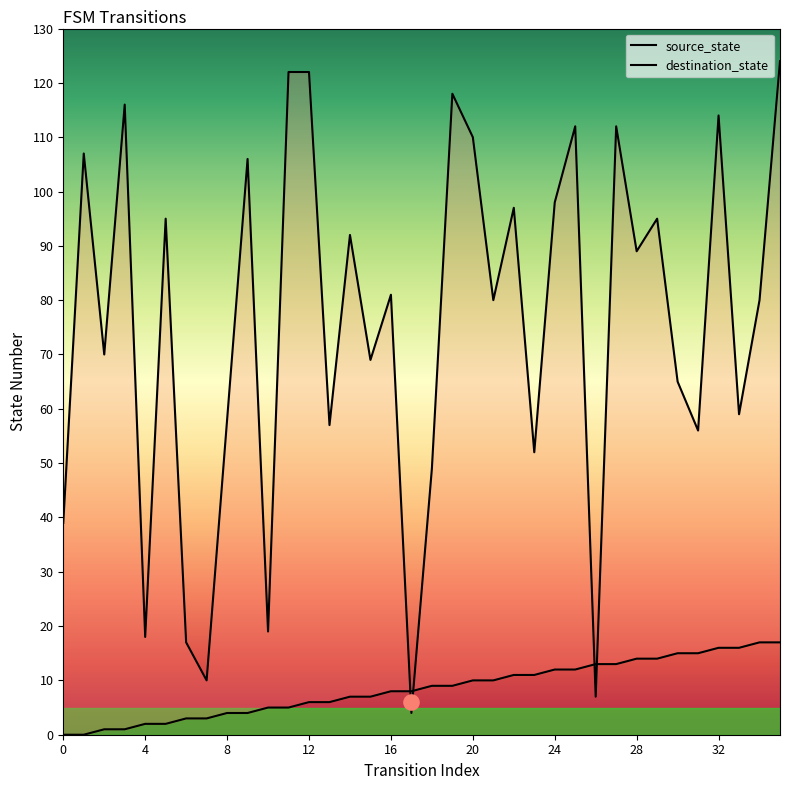

At which category is the sum across all series the highest?

35